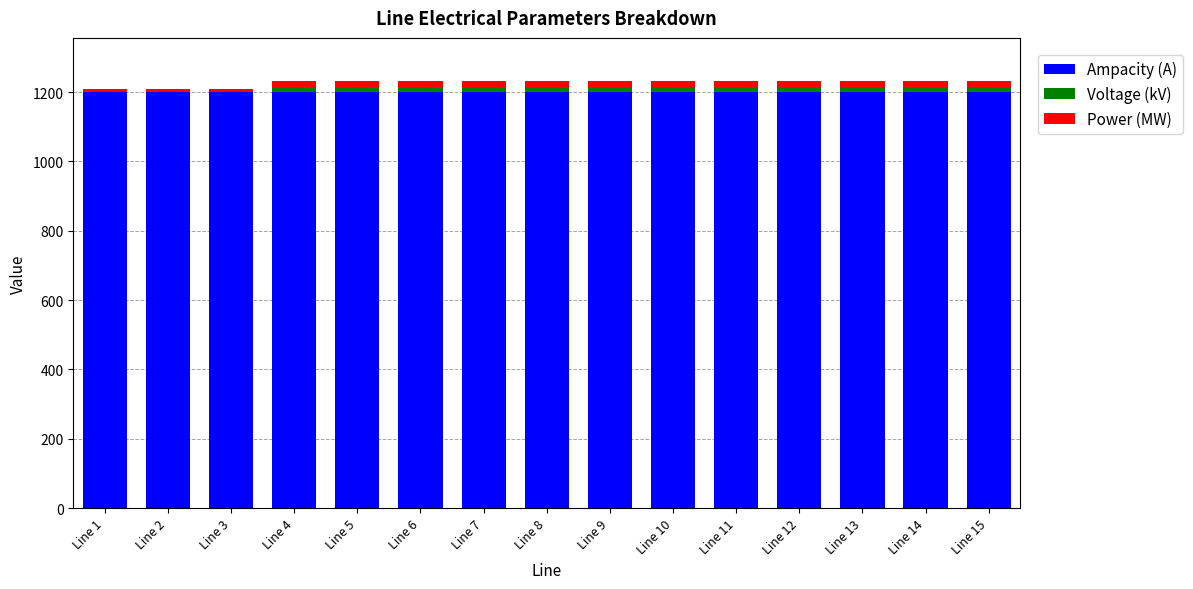

What is the minimum value for Ampacity (A)?

1200.0